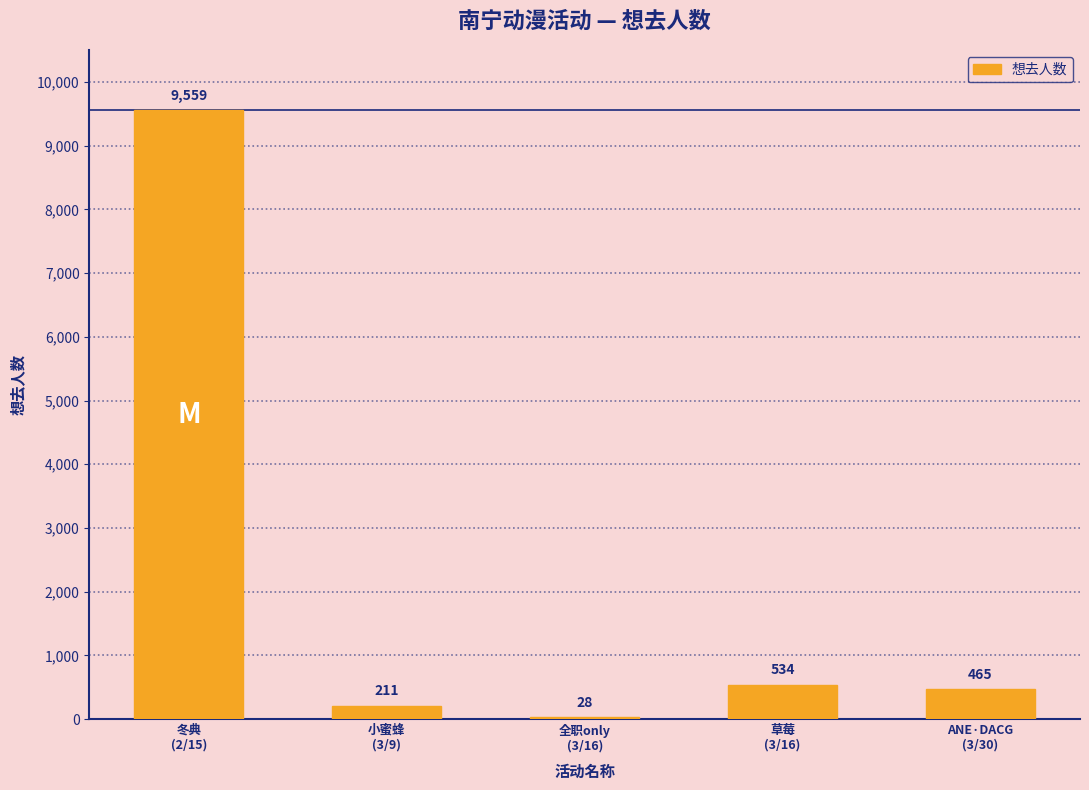

What is the sum of all values?

10797